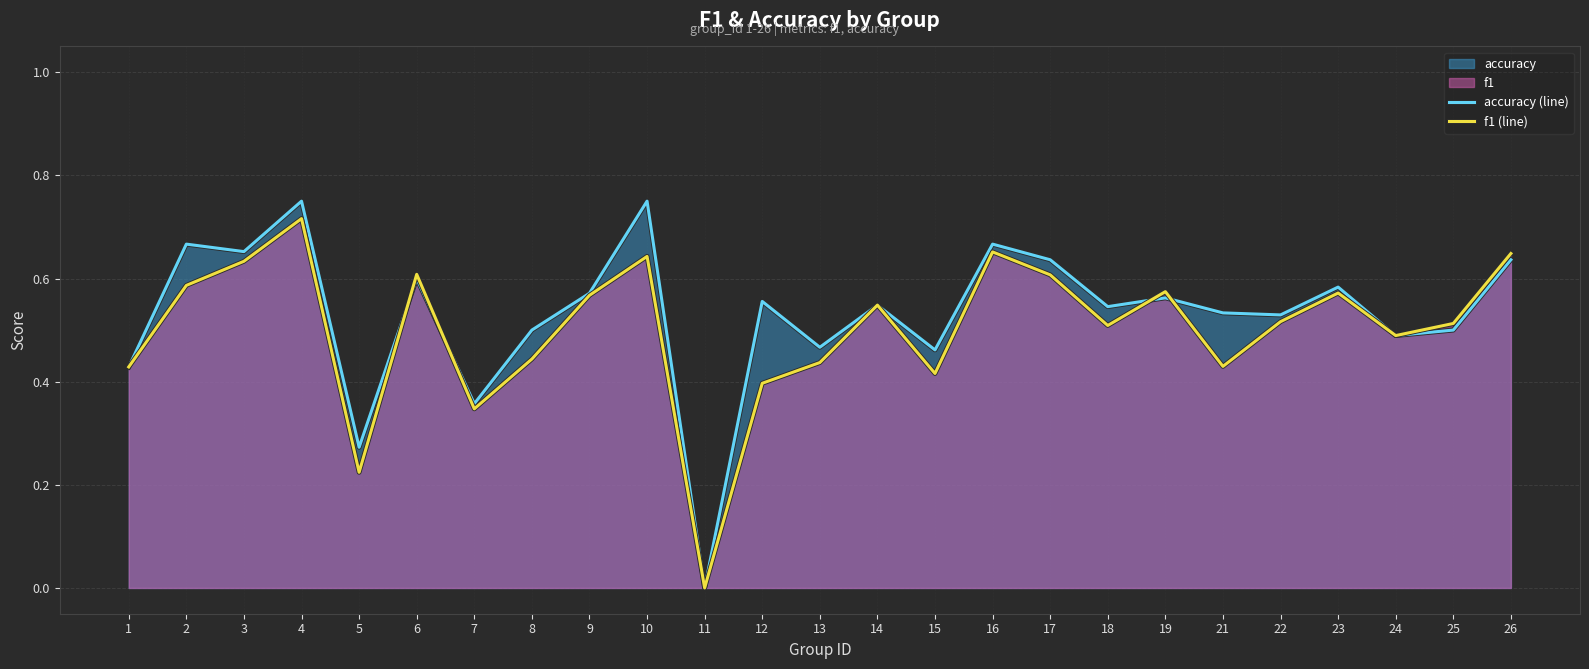

List the labels in order of f1 (line) value, largest first.

4, 16, 26, 10, 3, 6, 17, 2, 19, 23, 9, 14, 22, 25, 18, 24, 8, 13, 21, 1, 15, 12, 7, 5, 11